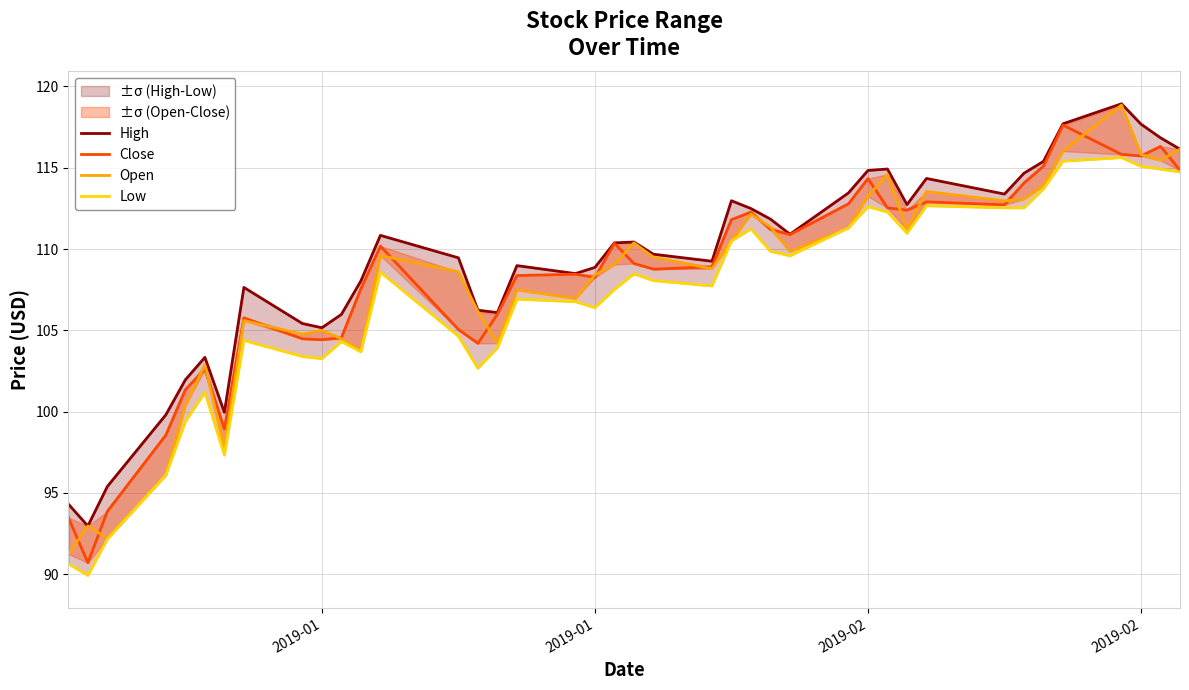

In Low, how many points are higher than both neighbors (excluding endpoints)?

10